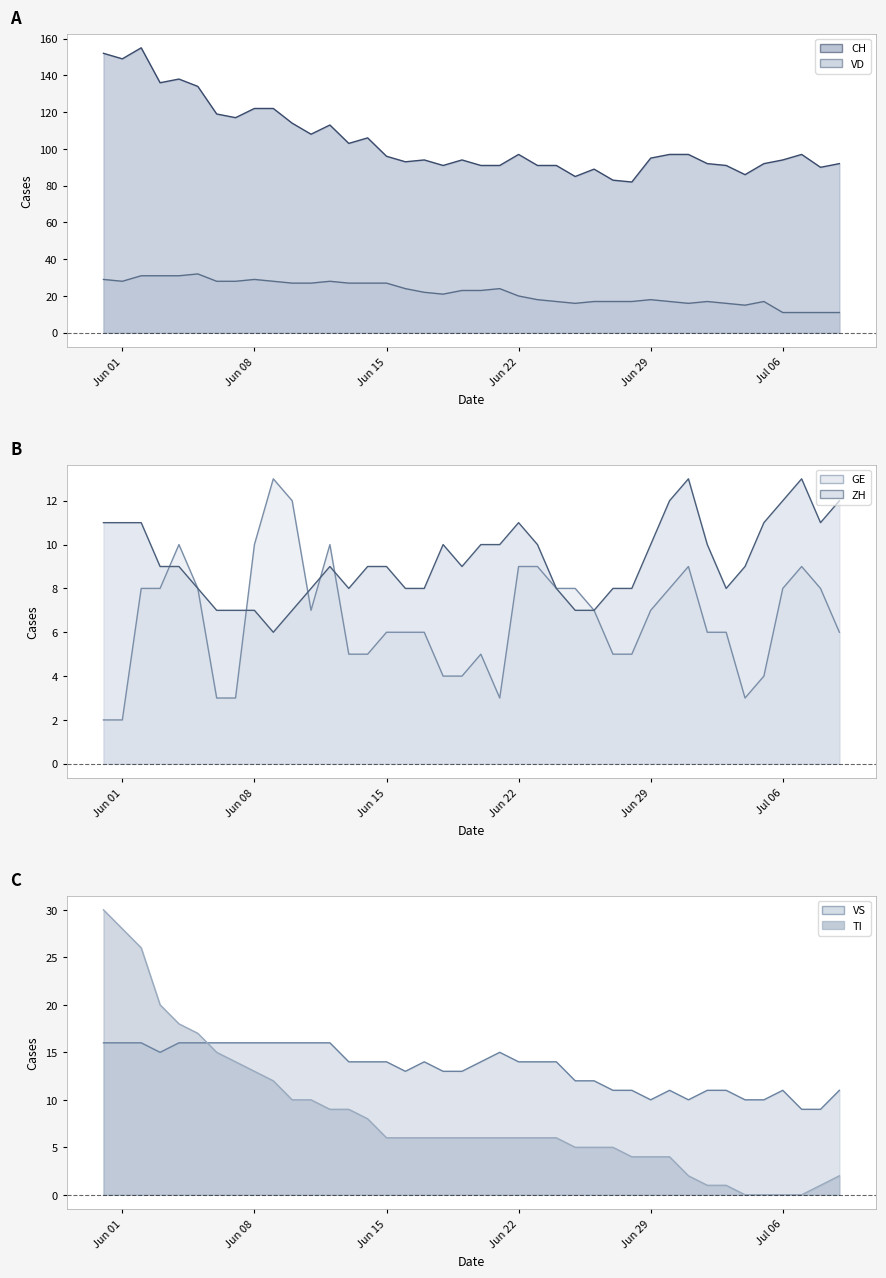

The value of CH at Jun 29 is 95. True or false?

True